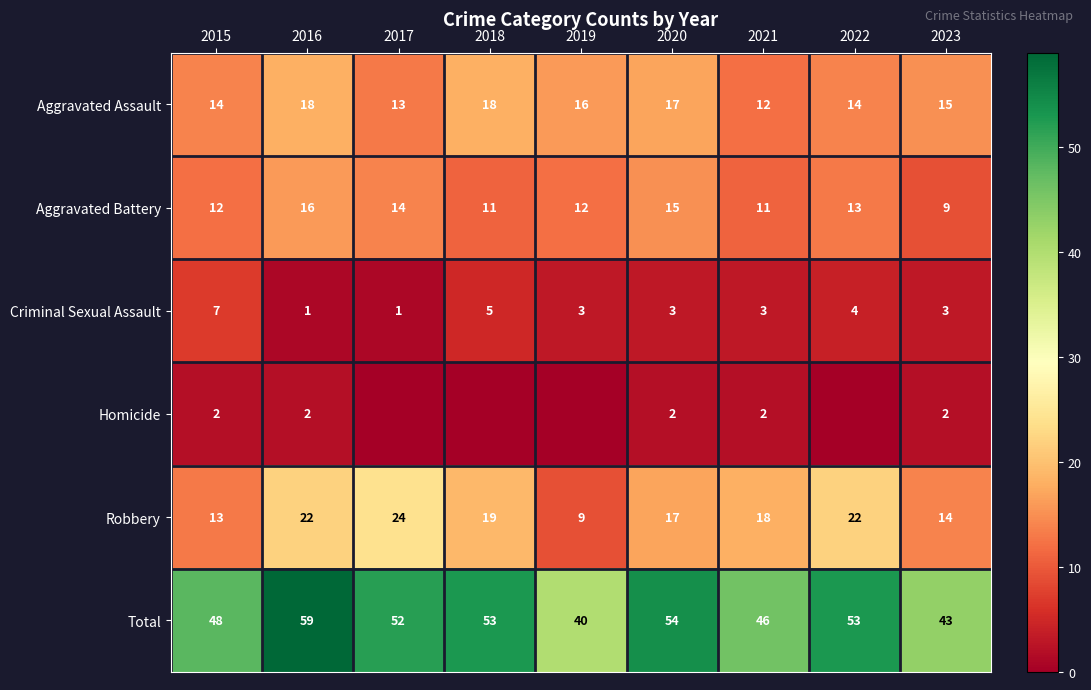

Which category has the lowest value in the Aggravated Assault series?

2021